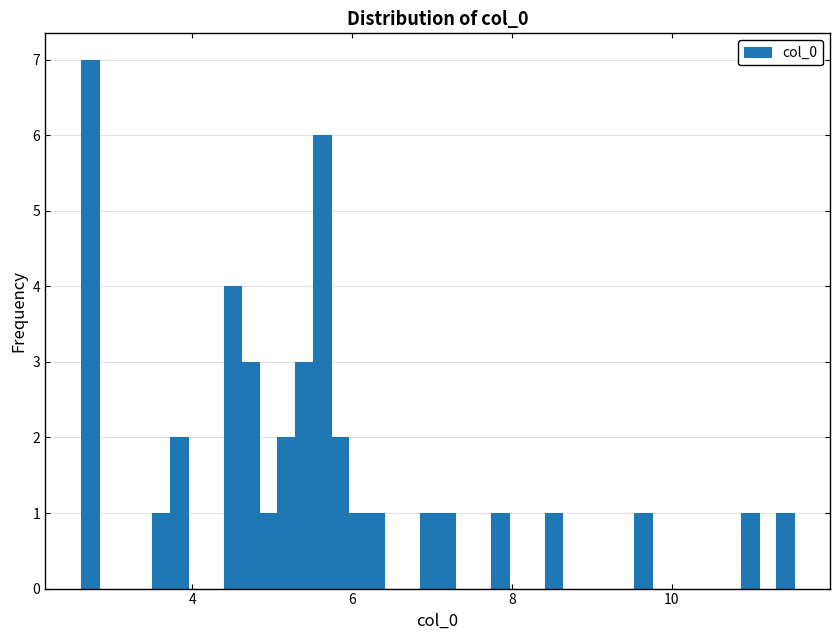

Around what value on the x-axis is the tallest bar? Give the approximate position of its centre, as read against the axis.

2.8